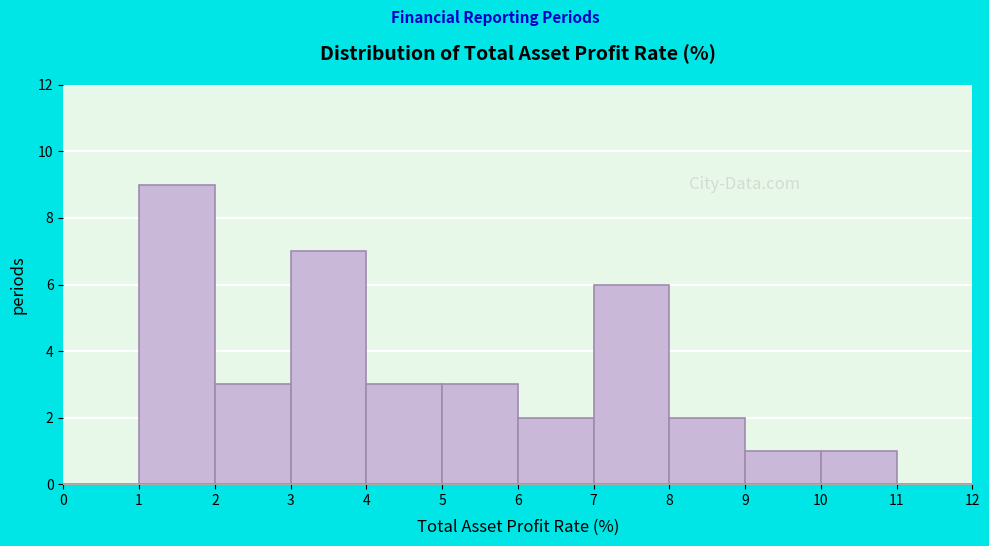

How tall is the bar that spans 2 to 3 on the x-axis? The values are not printed on the chart, so give them approximately, as read against the axis.

3